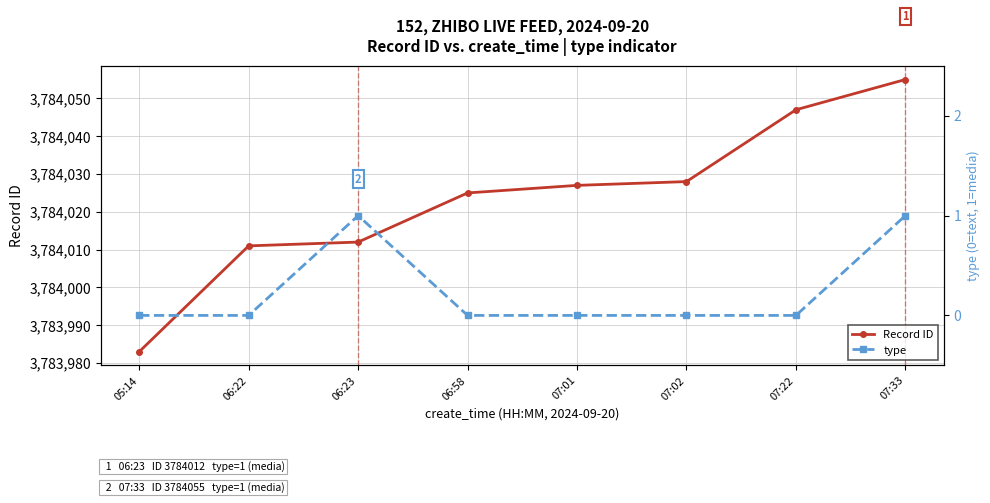

Does the chart display data point markers on the line(s)?

Yes